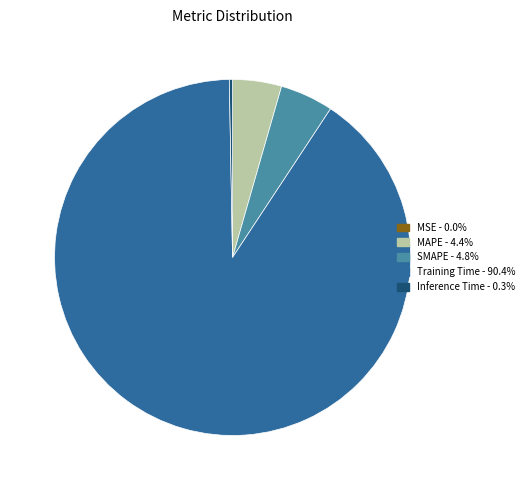

Which category has the biggest portion of the pie?

Training Time